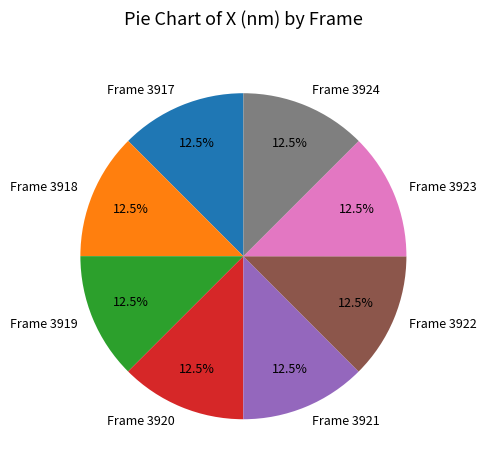

Count the number of slices in the pie.

8